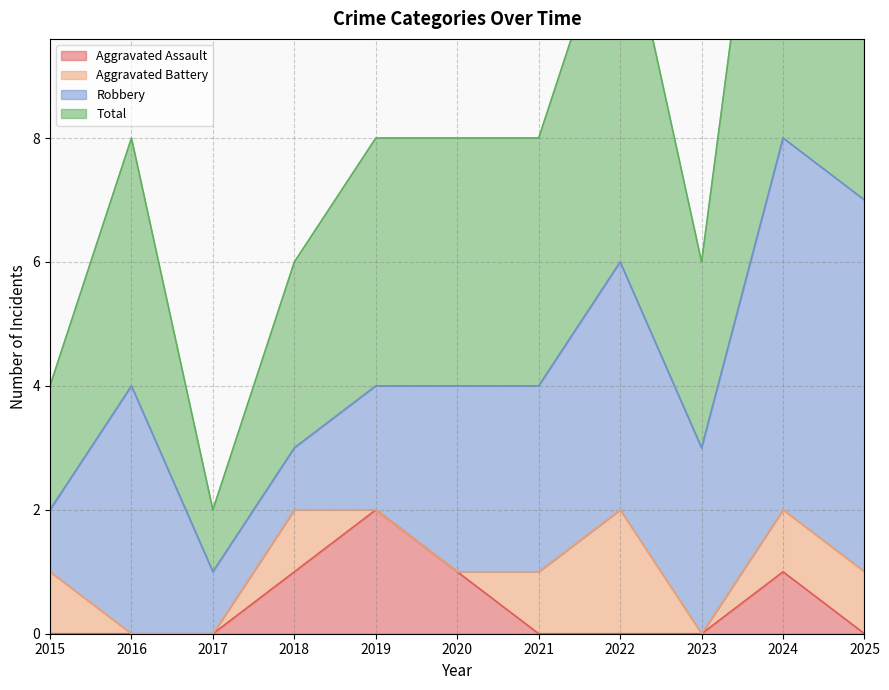

True or false: Aggravated Assault has a value of -1 at 2016.

False